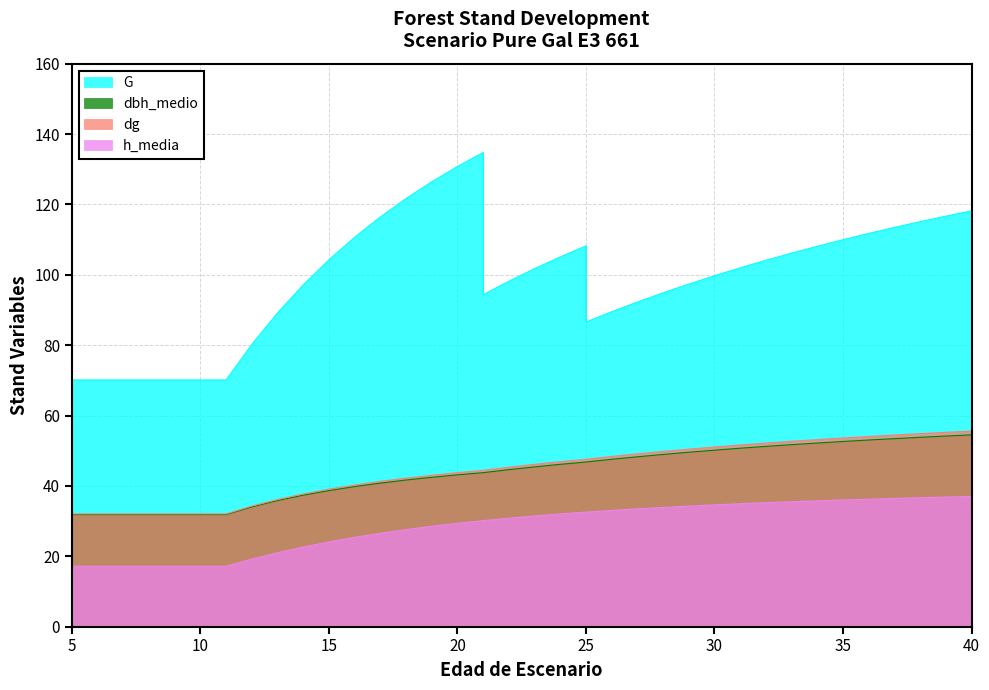

Reading left to right, extract all data points from this chart.

G: 70.1	70.1	70.1	70.1	70.1	70.1	70.1	80.2	89.1	97.1	104.2	110.7	116.4	121.7	126.4	130.8	134.8	94.3	98.2	101.7	105.1	108.2	86.6	89.5	92.2	94.9	97.3	99.7	102.0	104.1	106.2	108.1	110.0	111.8	113.5	115.1	116.7	118.2
dbh_medio: 31.9	31.9	31.9	31.9	31.9	31.9	31.9	34.0	35.8	37.4	38.7	39.8	40.8	41.7	42.4	43.1	43.8	43.8	44.6	45.4	46.1	46.8	46.8	47.6	48.3	48.9	49.6	50.1	50.7	51.2	51.7	52.2	52.6	53.0	53.4	53.8	54.2	54.5
dg: 32.0	32.0	32.0	32.0	32.0	32.0	32.0	34.3	36.1	37.7	39.1	40.2	41.3	42.2	43.0	43.8	44.4	44.4	45.3	46.1	46.9	47.6	47.6	48.4	49.1	49.8	50.5	51.1	51.6	52.2	52.7	53.2	53.6	54.0	54.5	54.9	55.2	55.6
h_media: 17.2	17.2	17.2	17.2	17.2	17.2	17.2	19.2	21.0	22.6	24.1	25.4	26.5	27.6	28.5	29.4	30.1	30.1	30.8	31.4	32.0	32.5	32.5	33.0	33.5	33.9	34.3	34.6	34.9	35.2	35.5	35.8	36.0	36.2	36.4	36.6	36.8	37.0